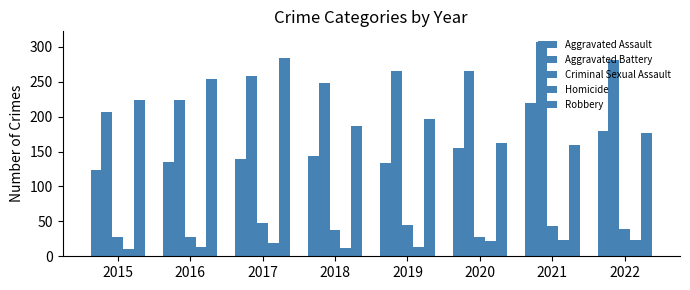

The Homicide series shows 24 at 2022. True or false?

True